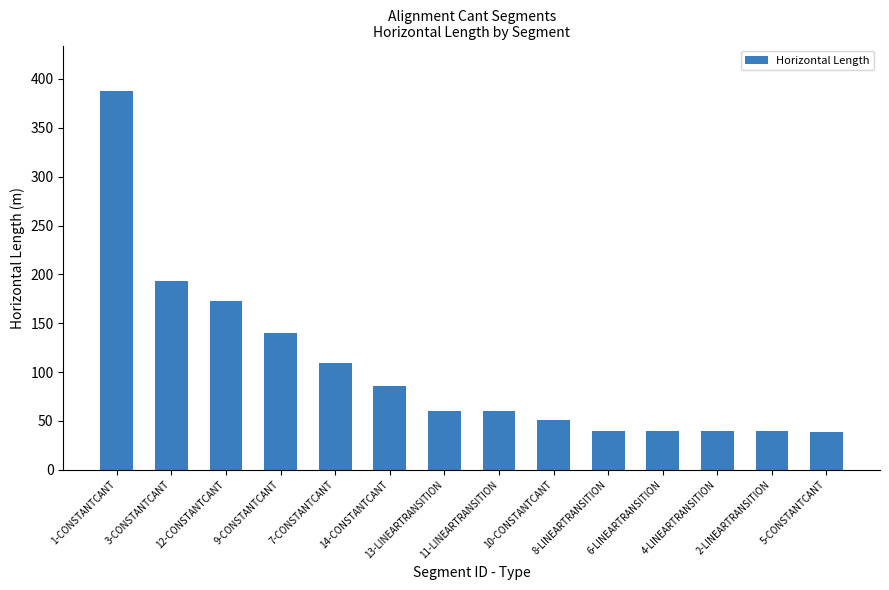

How many data points are less than 60?

6